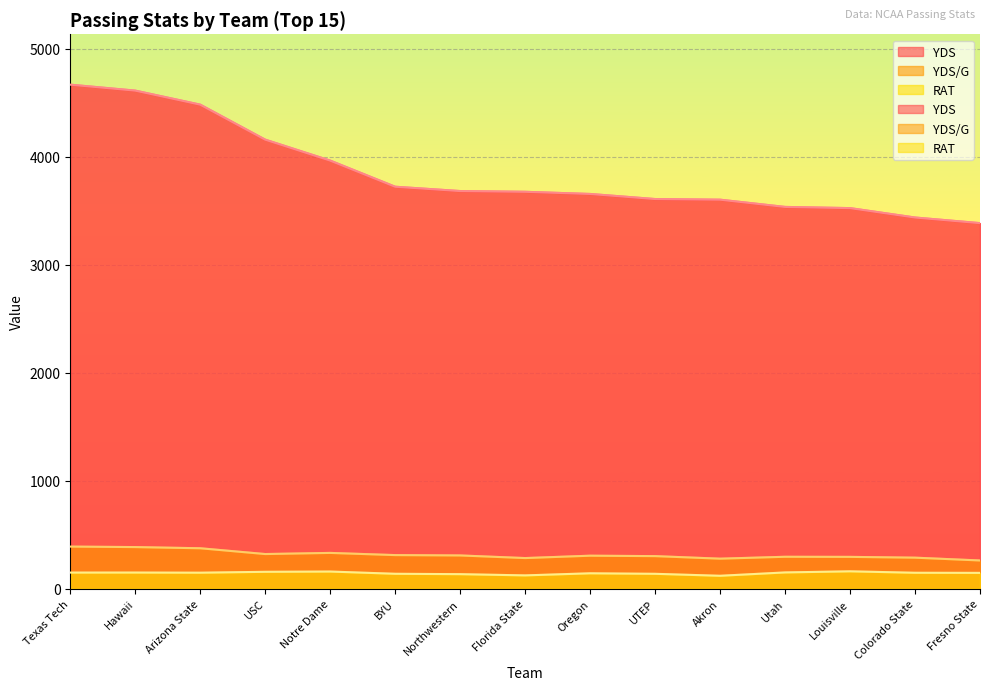

True or false: RAT and YDS/G intersect in this chart.

False